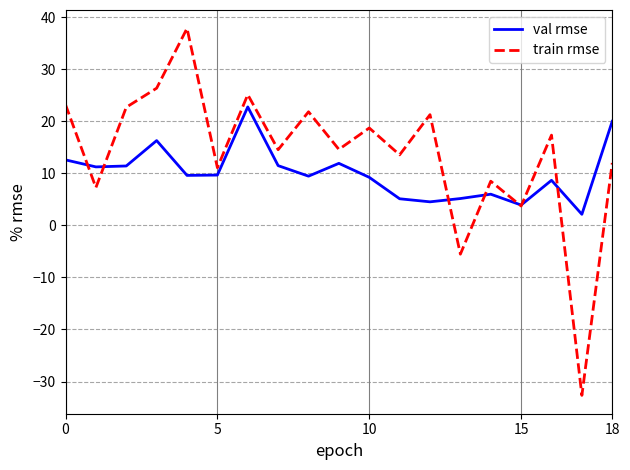

Which series has the largest total across all categories?

train rmse